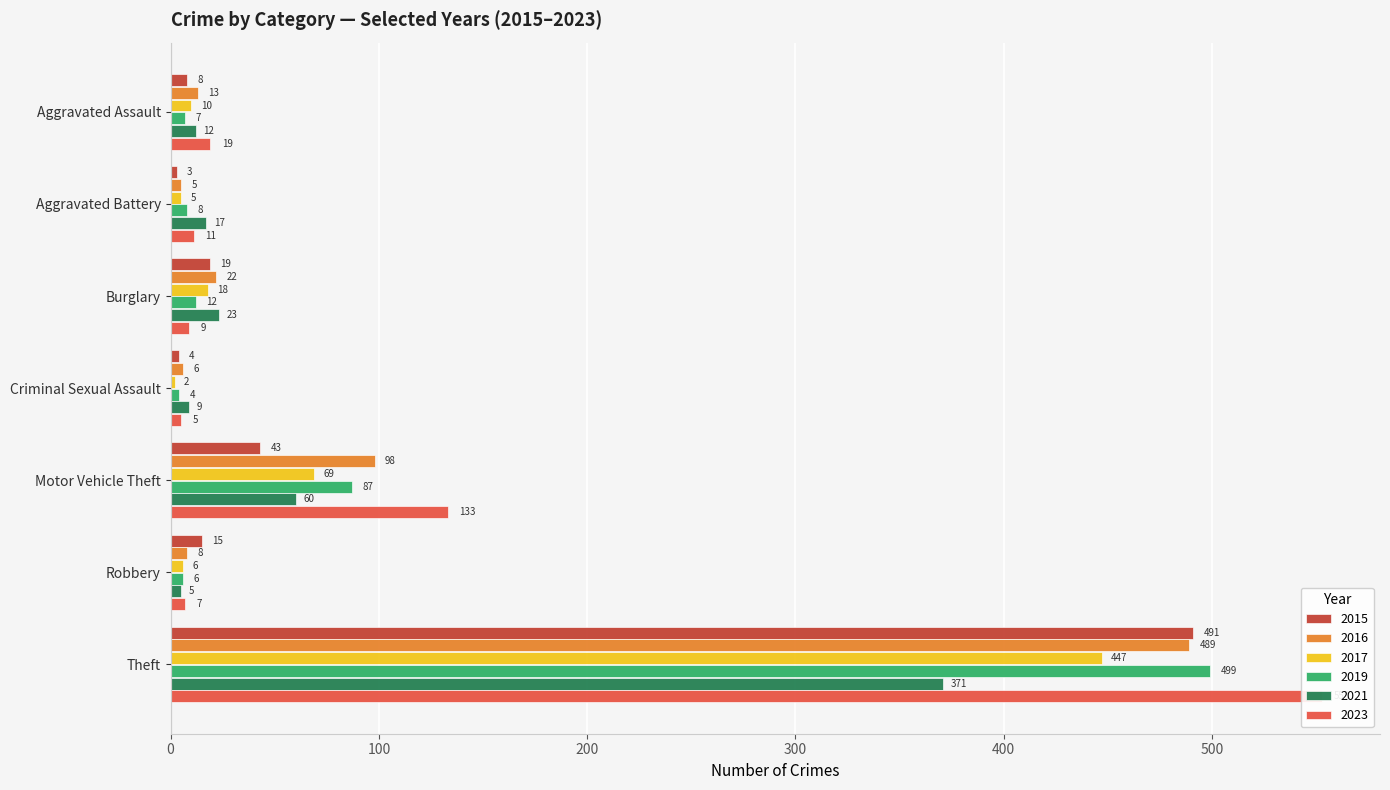

Are the bars horizontal?

Yes